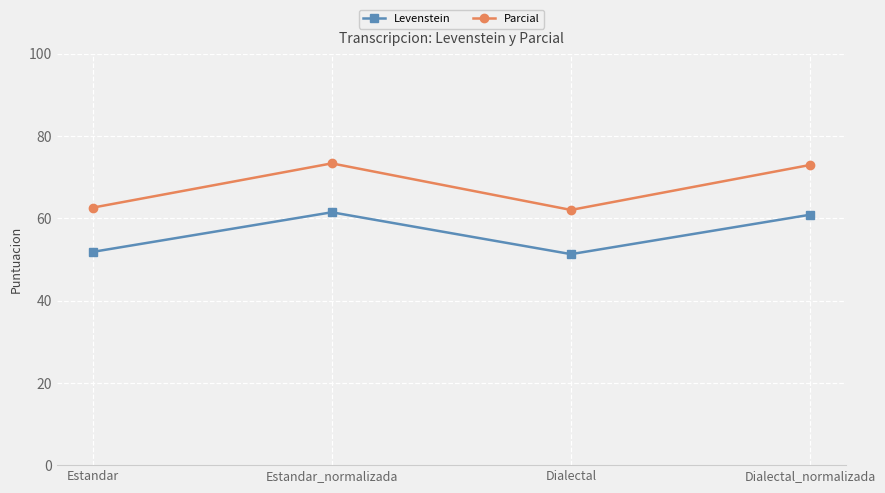

How many interior local valleys does the Levenstein series have?

1